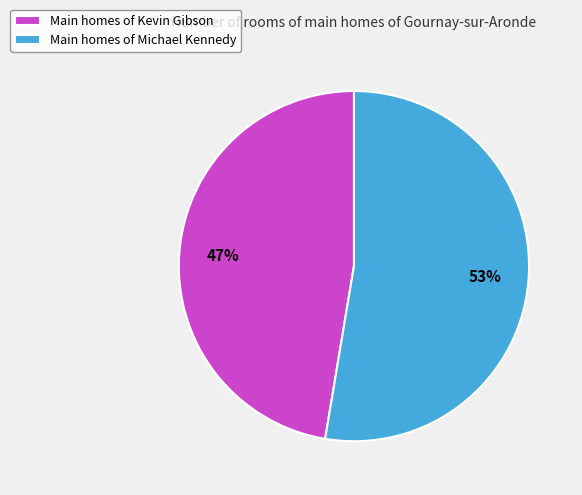

Combined, do Main homes of Kevin Gibson and Main homes of Michael Kennedy account for over 50%?

Yes